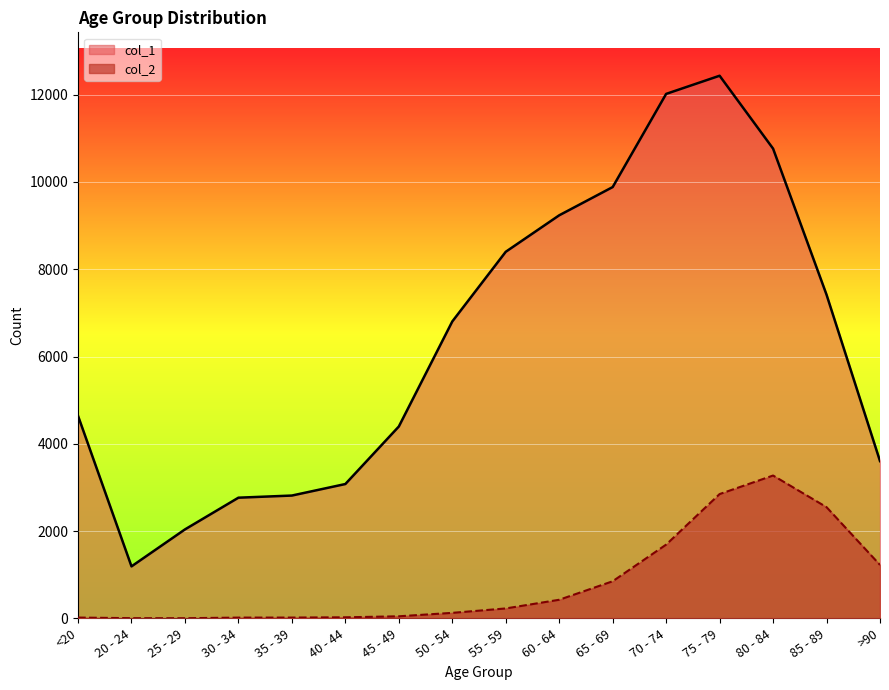

What are all the series names shown in the legend?

col_1, col_2